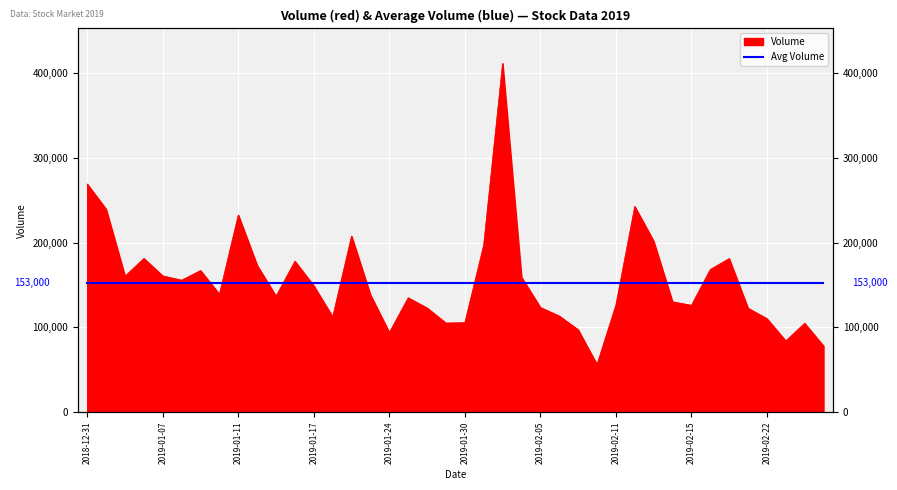

What is the average value?

155068